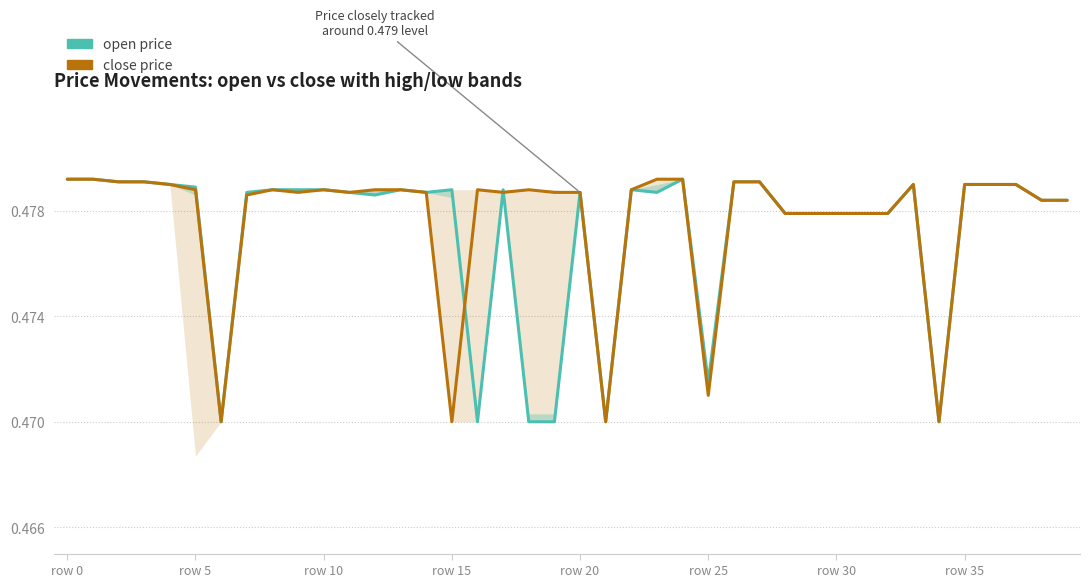

At how many categories does at least one series exceed 0?

40